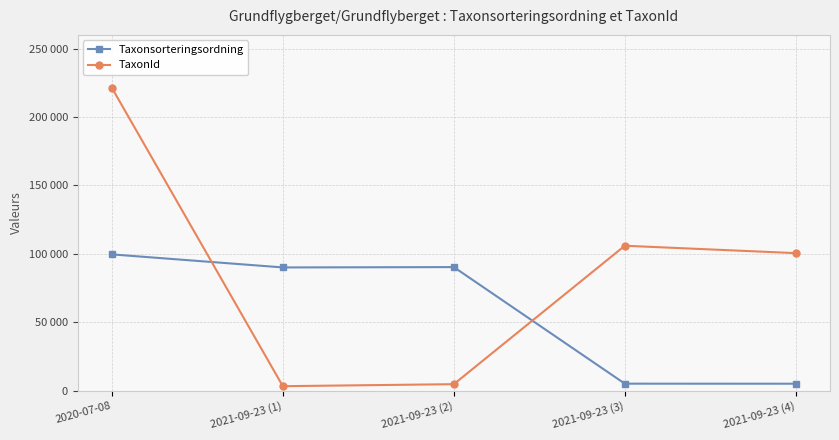

At which label is Taxonsorteringsordning closest to 52362?

2021-09-23 (1)